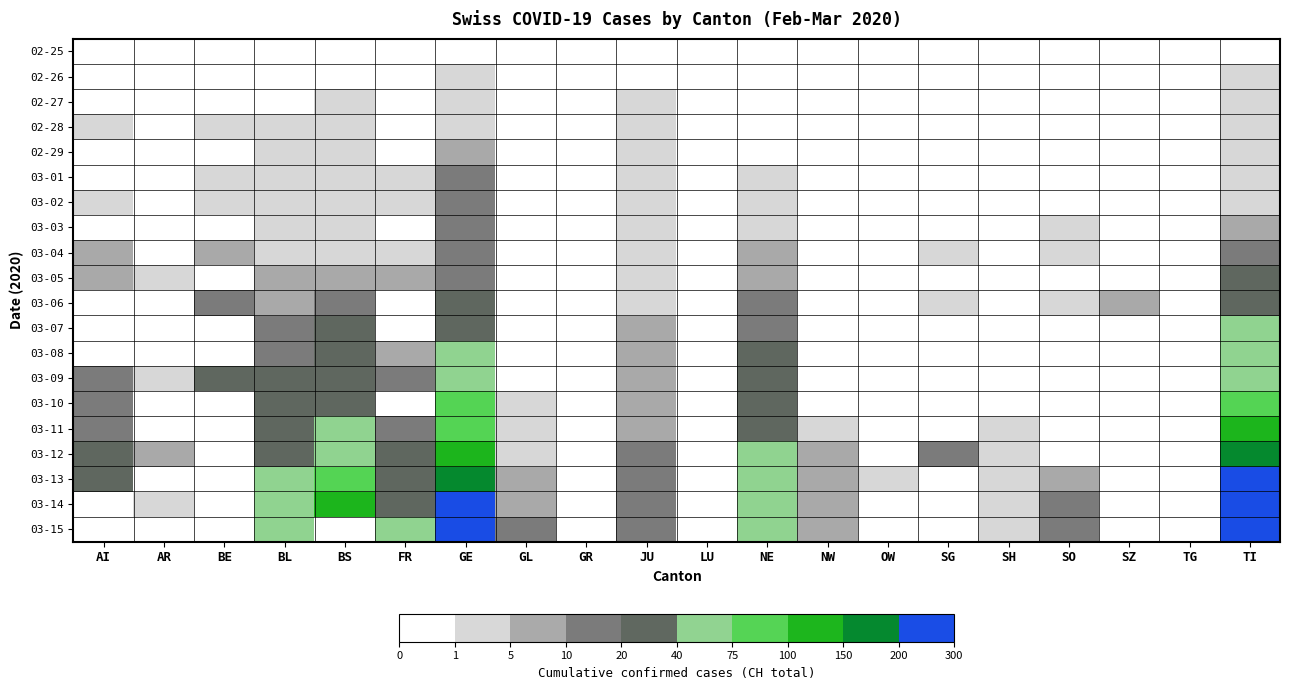

Reading left to right, extract all data points from this chart.

02-25: AI=0	AR=0	BE=0	BL=0	BS=0	FR=0	GE=0	GL=0	GR=0	JU=0	LU=0	NE=0	NW=0	OW=0	SG=0	SH=0	SO=0	SZ=0	TG=0	TI=0
02-26: AI=0	AR=0	BE=0	BL=0	BS=0	FR=0	GE=1	GL=0	GR=0	JU=0	LU=0	NE=0	NW=0	OW=0	SG=0	SH=0	SO=0	SZ=0	TG=0	TI=1
02-27: AI=0	AR=0	BE=0	BL=0	BS=1	FR=0	GE=1	GL=0	GR=0	JU=1	LU=0	NE=0	NW=0	OW=0	SG=0	SH=0	SO=0	SZ=0	TG=0	TI=1
02-28: AI=1	AR=0	BE=1	BL=1	BS=1	FR=0	GE=4	GL=0	GR=0	JU=1	LU=0	NE=0	NW=0	OW=0	SG=0	SH=0	SO=0	SZ=0	TG=0	TI=1
02-29: AI=0	AR=0	BE=0	BL=2	BS=1	FR=0	GE=7	GL=0	GR=0	JU=1	LU=0	NE=0	NW=0	OW=0	SG=0	SH=0	SO=0	SZ=0	TG=0	TI=2
03-01: AI=0	AR=0	BE=2	BL=2	BS=1	FR=1	GE=10	GL=0	GR=0	JU=1	LU=0	NE=1	NW=0	OW=0	SG=0	SH=0	SO=0	SZ=0	TG=0	TI=2
03-02: AI=2	AR=0	BE=4	BL=2	BS=1	FR=2	GE=11	GL=0	GR=0	JU=1	LU=0	NE=1	NW=0	OW=0	SG=0	SH=0	SO=0	SZ=0	TG=0	TI=4
03-03: AI=0	AR=0	BE=0	BL=2	BS=3	FR=0	GE=14	GL=0	GR=0	JU=2	LU=0	NE=1	NW=0	OW=0	SG=0	SH=0	SO=1	SZ=0	TG=0	TI=8
03-04: AI=7	AR=0	BE=6	BL=2	BS=3	FR=4	GE=14	GL=0	GR=0	JU=2	LU=0	NE=8	NW=0	OW=0	SG=1	SH=0	SO=3	SZ=0	TG=0	TI=13
03-05: AI=9	AR=1	BE=0	BL=6	BS=8	FR=6	GE=17	GL=0	GR=0	JU=4	LU=0	NE=9	NW=0	OW=0	SG=0	SH=0	SO=0	SZ=0	TG=0	TI=25
03-06: AI=0	AR=0	BE=17	BL=6	BS=15	FR=0	GE=21	GL=0	GR=0	JU=4	LU=0	NE=13	NW=0	OW=0	SG=2	SH=0	SO=1	SZ=6	TG=0	TI=28
03-07: AI=0	AR=0	BE=0	BL=15	BS=21	FR=0	GE=32	GL=0	GR=0	JU=5	LU=0	NE=18	NW=0	OW=0	SG=0	SH=0	SO=0	SZ=0	TG=0	TI=41
03-08: AI=0	AR=0	BE=0	BL=19	BS=24	FR=8	GE=40	GL=0	GR=0	JU=5	LU=0	NE=24	NW=0	OW=0	SG=0	SH=0	SO=0	SZ=0	TG=0	TI=49
03-09: AI=14	AR=2	BE=34	BL=20	BS=28	FR=11	GE=50	GL=0	GR=0	JU=7	LU=0	NE=27	NW=0	OW=0	SG=0	SH=0	SO=0	SZ=0	TG=0	TI=61
03-10: AI=17	AR=0	BE=0	BL=22	BS=33	FR=0	GE=75	GL=1	GR=0	JU=7	LU=0	NE=31	NW=0	OW=0	SG=0	SH=0	SO=0	SZ=0	TG=0	TI=75
03-11: AI=18	AR=0	BE=0	BL=26	BS=49	FR=16	GE=91	GL=1	GR=0	JU=7	LU=0	NE=37	NW=4	OW=0	SG=0	SH=1	SO=0	SZ=0	TG=0	TI=108
03-12: AI=27	AR=5	BE=0	BL=26	BS=73	FR=22	GE=123	GL=3	GR=0	JU=12	LU=0	NE=46	NW=5	OW=0	SG=15	SH=1	SO=0	SZ=0	TG=0	TI=163
03-13: AI=32	AR=0	BE=0	BL=42	BS=92	FR=29	GE=197	GL=6	GR=0	JU=17	LU=0	NE=59	NW=5	OW=1	SG=0	SH=1	SO=9	SZ=0	TG=0	TI=206
03-14: AI=0	AR=2	BE=0	BL=47	BS=100	FR=36	GE=310	GL=8	GR=0	JU=18	LU=0	NE=68	NW=5	OW=0	SG=0	SH=1	SO=12	SZ=0	TG=0	TI=265
03-15: AI=0	AR=0	BE=0	BL=54	BS=0	FR=40	GE=403	GL=10	GR=0	JU=19	LU=0	NE=74	NW=8	OW=0	SG=0	SH=1	SO=13	SZ=0	TG=0	TI=293